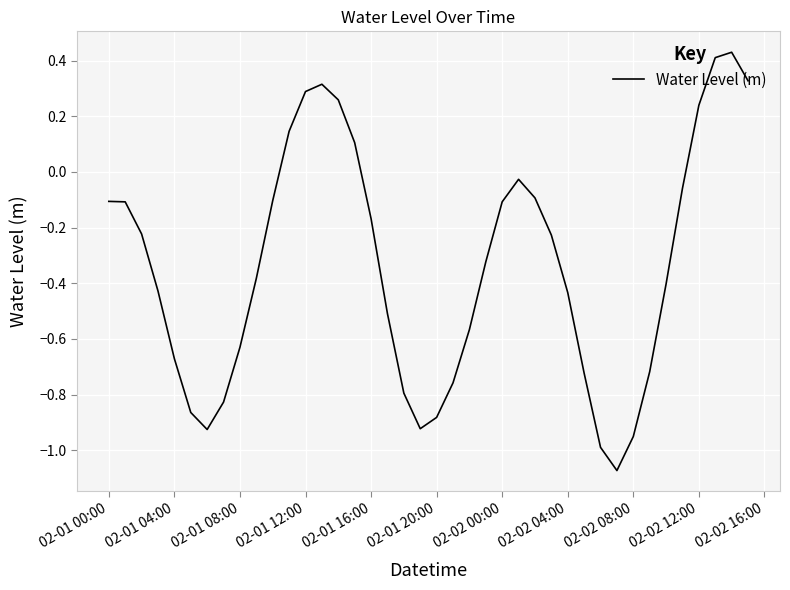

Reading right to left, what are all the values shown in this chart?

0.3	0.4	0.4	0.2	-0.1	-0.4	-0.7	-1.0	-1.1	-1.0	-0.7	-0.4	-0.2	-0.1	-0.0	-0.1	-0.3	-0.6	-0.8	-0.9	-0.9	-0.8	-0.5	-0.2	0.1	0.3	0.3	0.3	0.1	-0.1	-0.4	-0.6	-0.8	-0.9	-0.9	-0.7	-0.4	-0.2	-0.1	-0.1